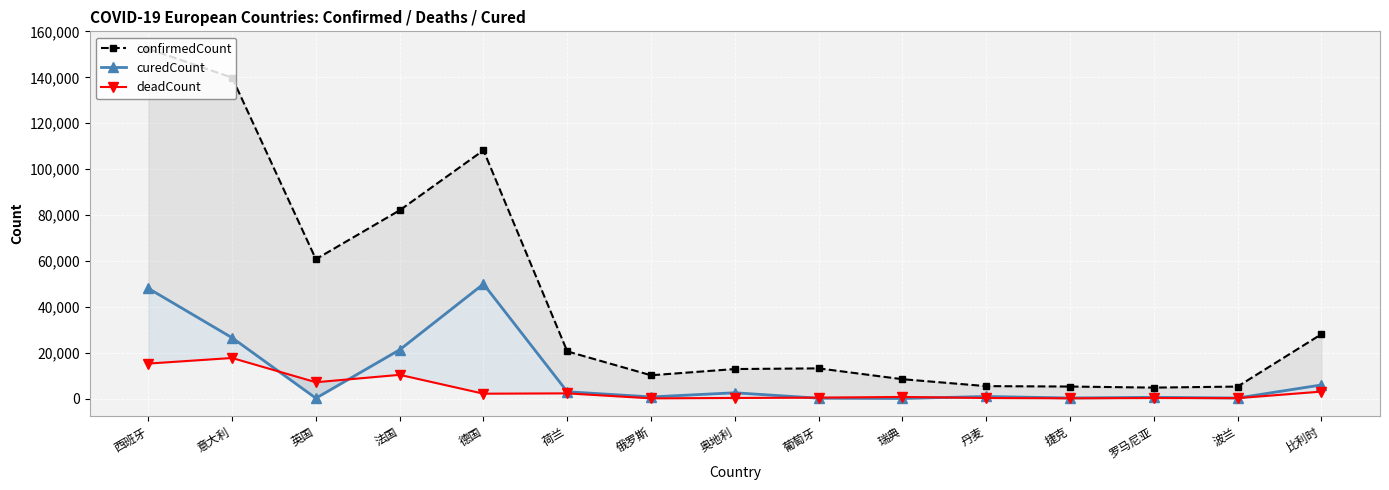

After their last crossing, which series has the higher values: curedCount or deadCount?

curedCount